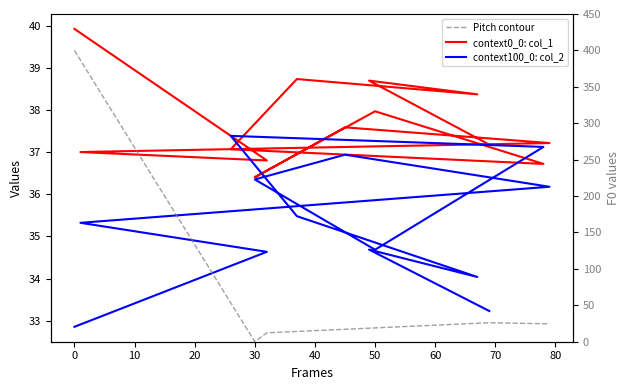

What is the average value of the context0_0: col_1 series?

37.7